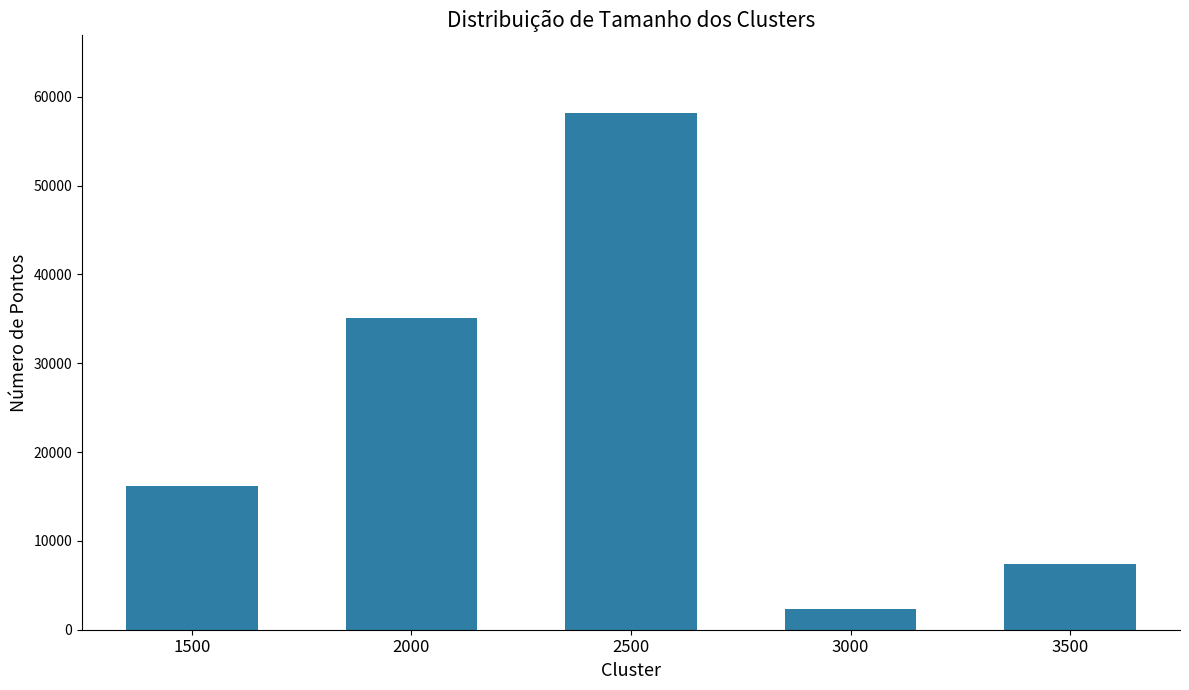

Count the number of data series in this chart.

1